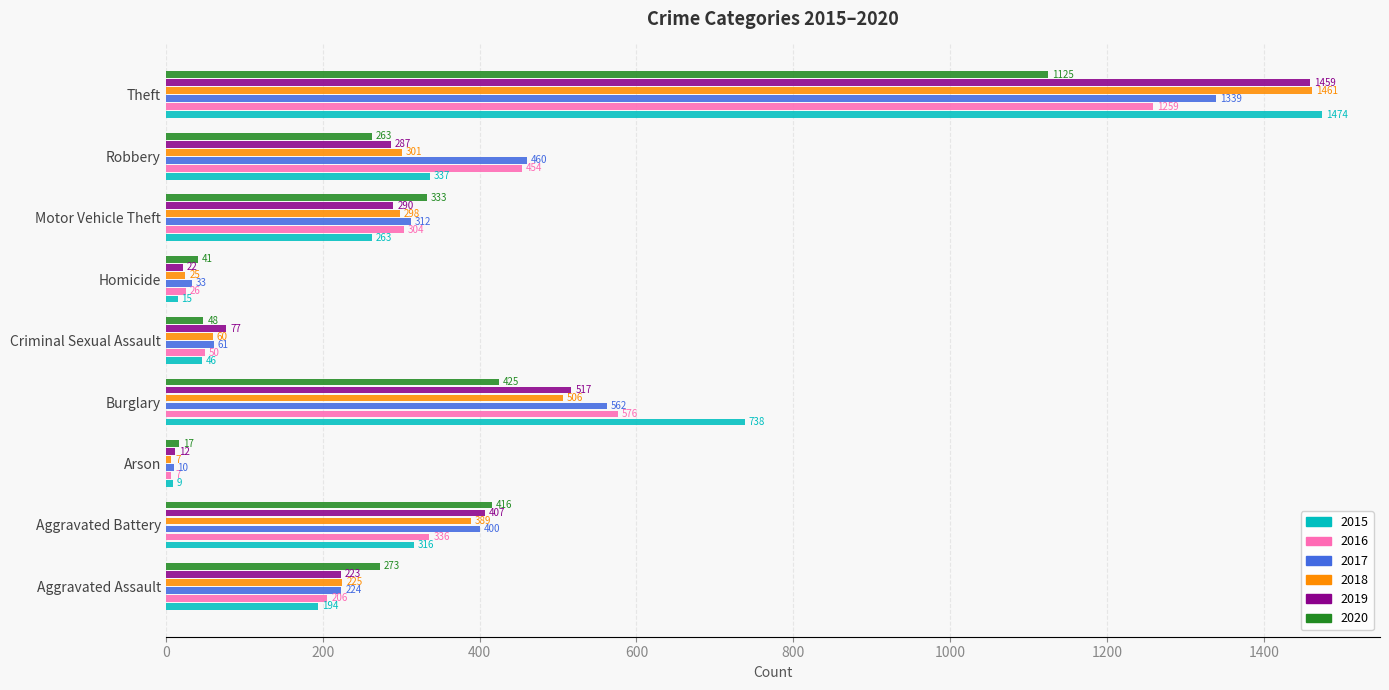

Which series has the widest spread of values?

2015